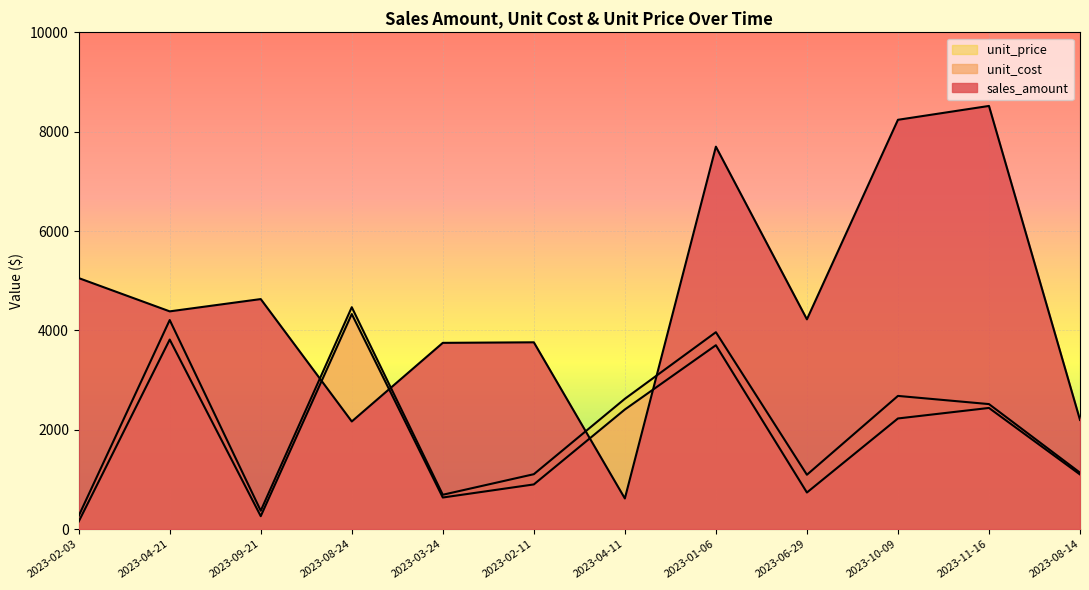

What is the value of the sales_amount point at the 3rd from the left?

4631.2